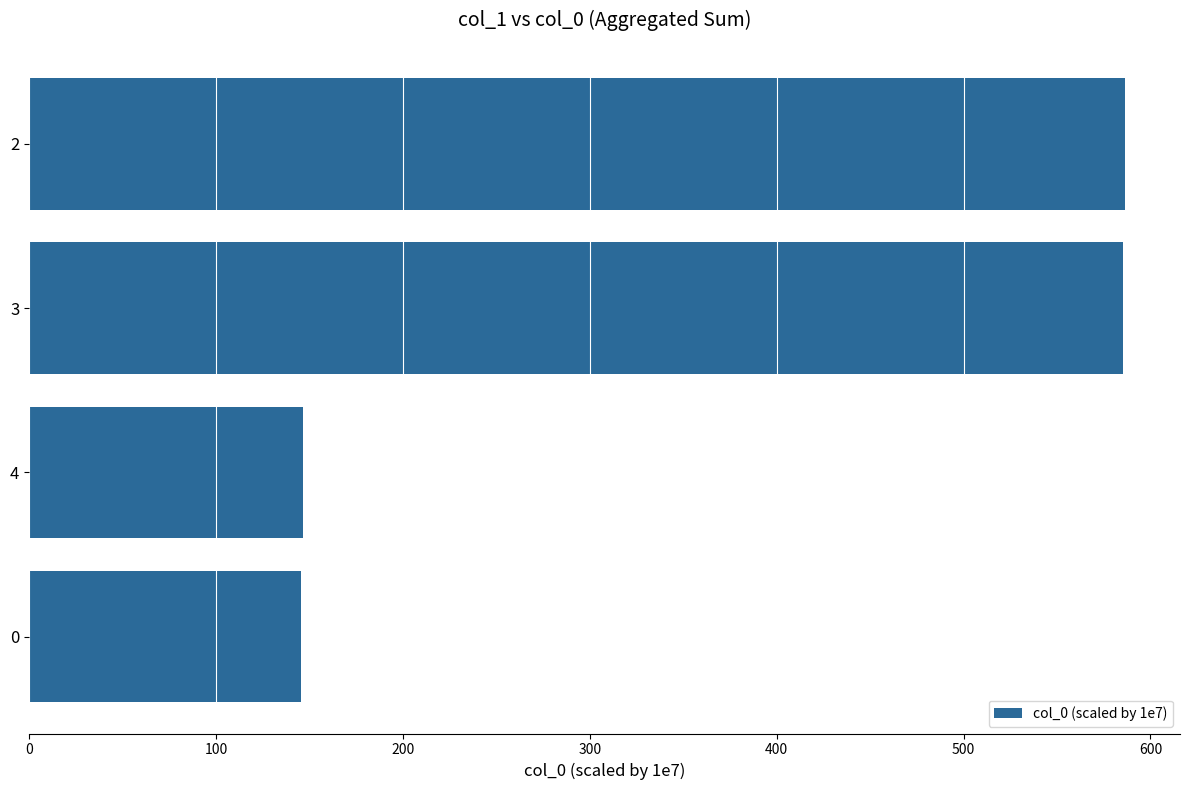

What is the difference between the second highest and second lowest values?

439.3